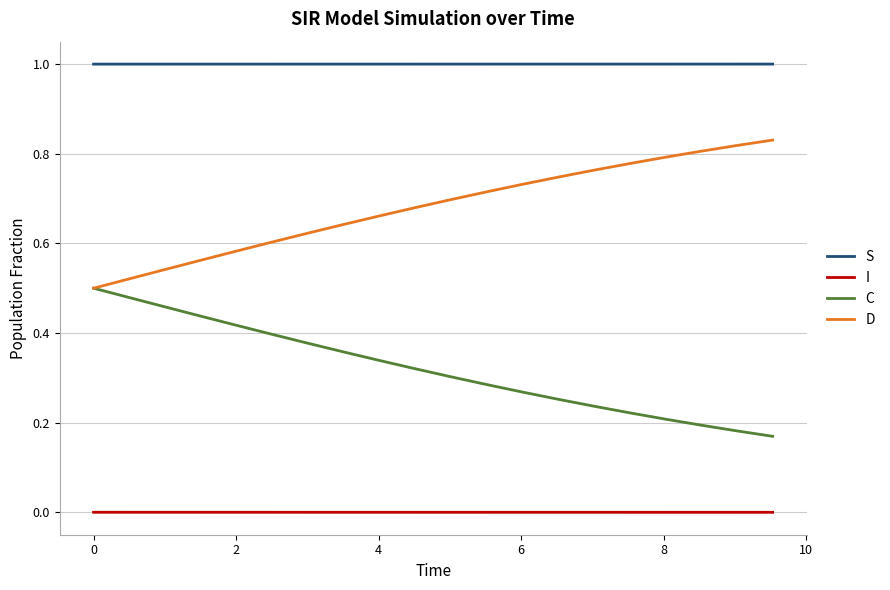

True or false: I and D cross at least once.

False